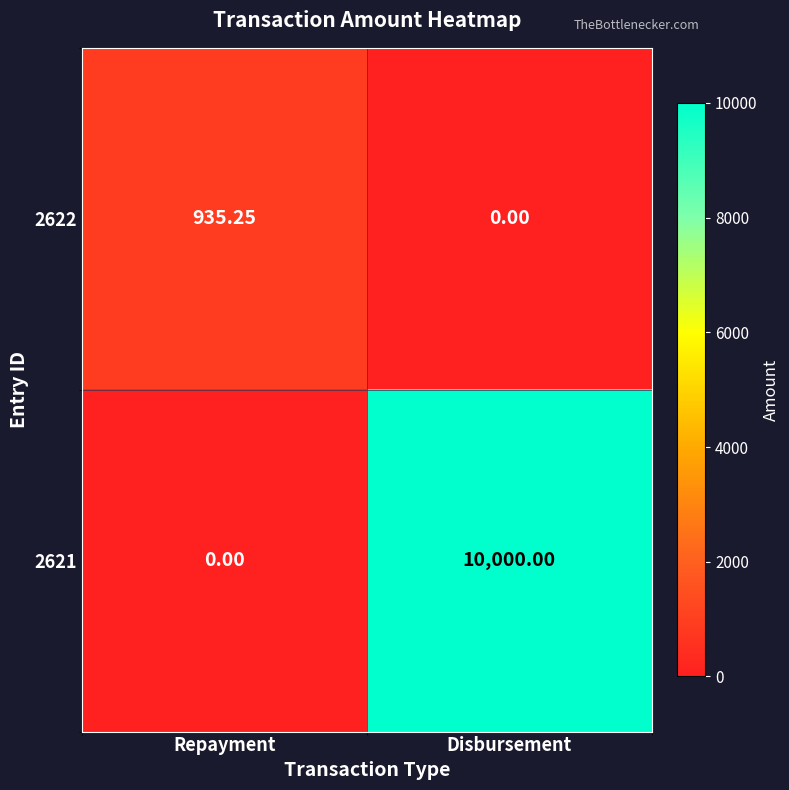

Which label corresponds to the largest value in the chart?

Disbursement